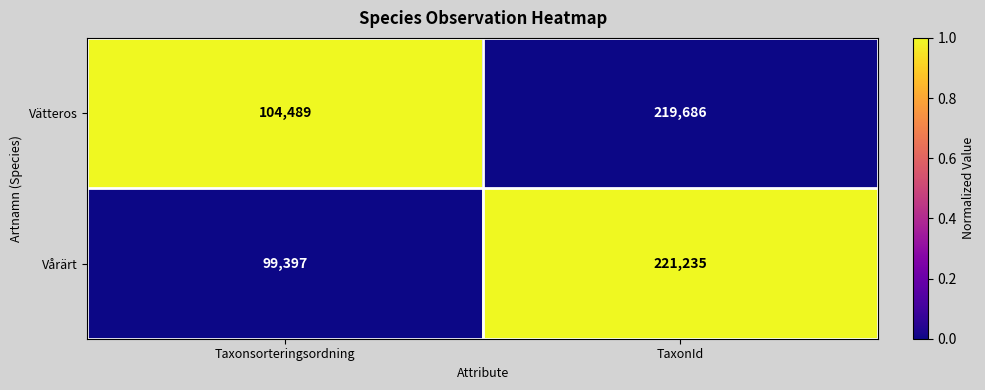

The value of Vårärt at TaxonId is 288008. True or false?

False